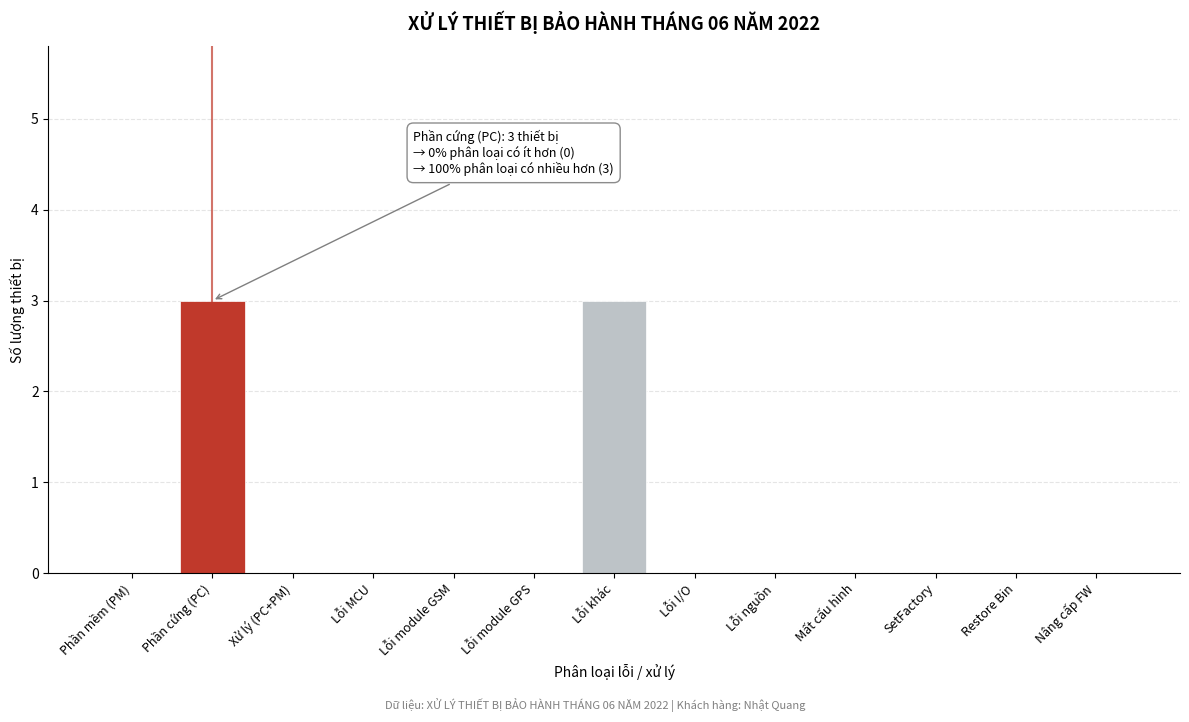

Reading left to right, what are all the values shown in this chart?

Phần mềm (PM)=0	Phần cứng (PC)=3	Xử lý (PC+PM)=0	Lỗi MCU=0	Lỗi module GSM=0	Lỗi module GPS=0	Lỗi khác=3	Lỗi I/O=0	Lỗi nguồn=0	Mất cấu hình=0	SetFactory=0	Restore Bin=0	Nâng cấp FW=0